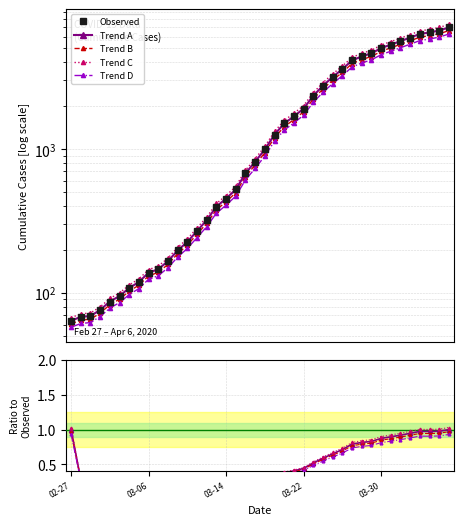

What is the value of the 19th point from the left?

677